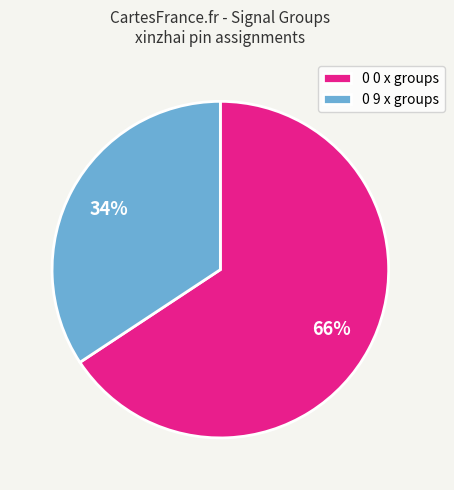

To the nearest percent, what portion does 0 9 x groups represent?

34%